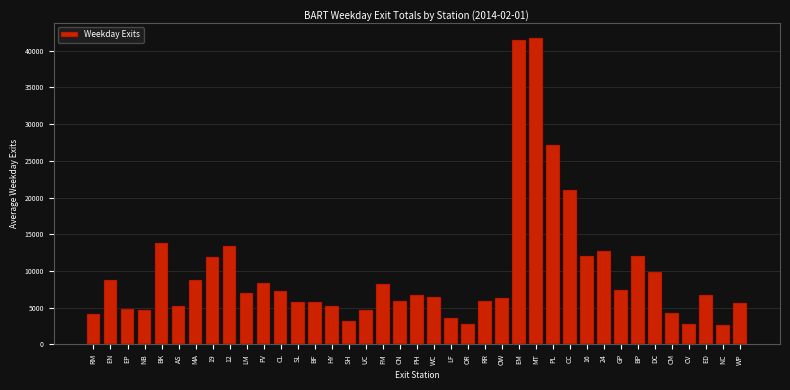

Which has a higher value, 19 or LM?

19